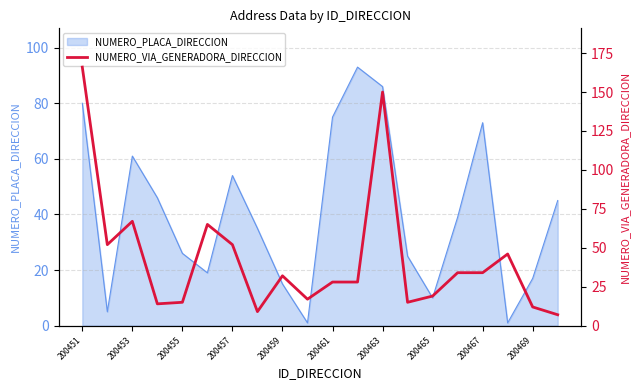

Is it true that NUMERO_PLACA_DIRECCION equals 10 at 200465?

True